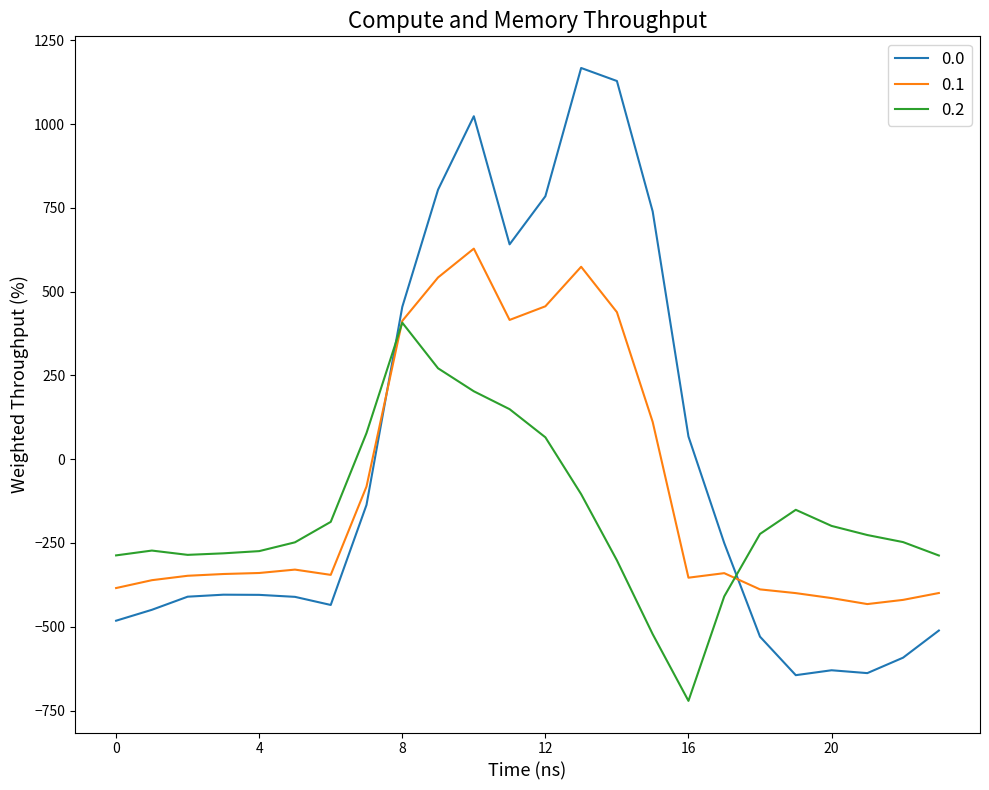

Does the chart have visible grid lines?

No